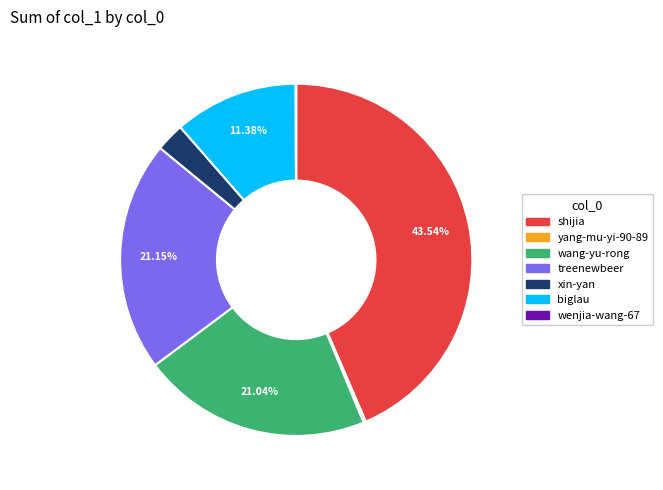

To the nearest percent, what is the average slice percentage?

14%